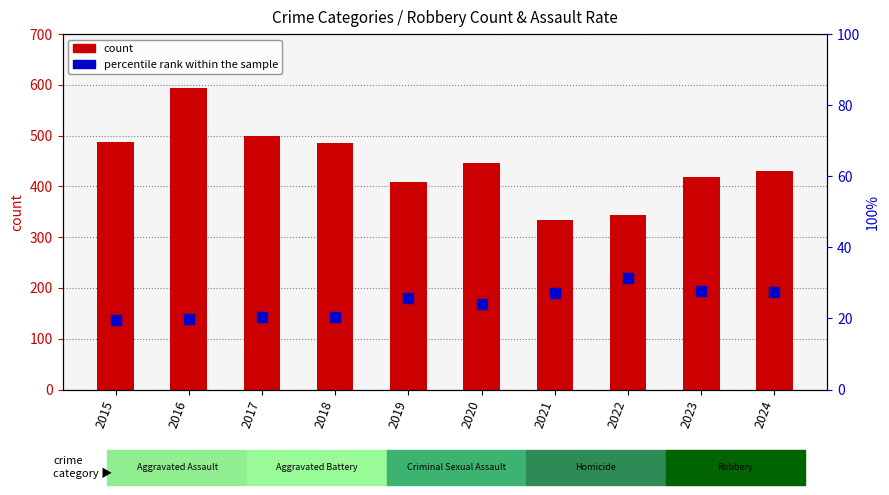

Which series reaches the minimum Y coordinate?

percentile rank within the sample